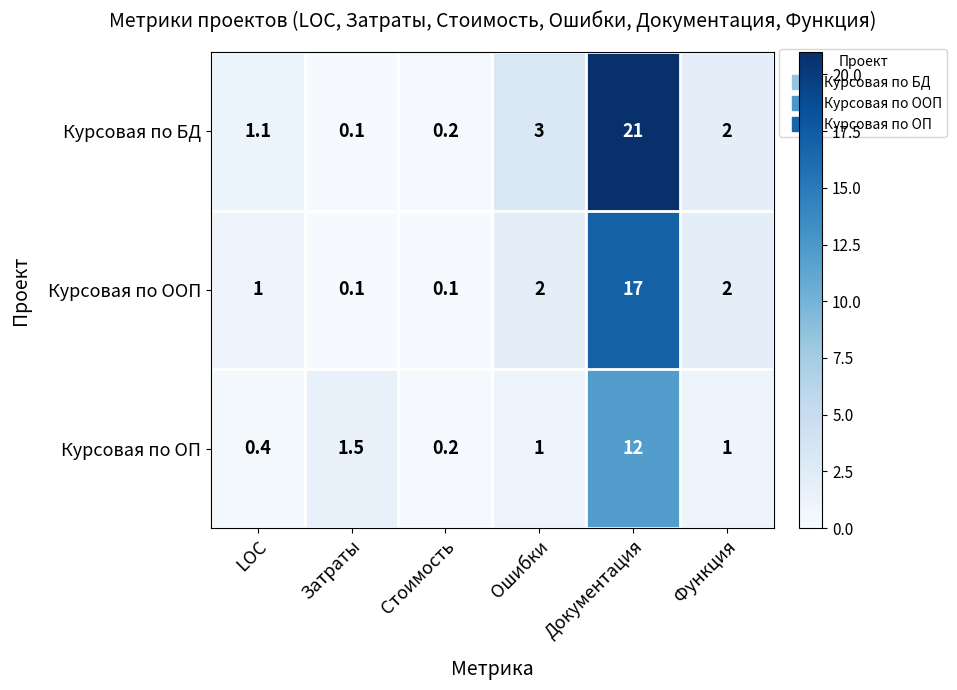

What value does the Курсовая по БД series have at Документация?

21.0